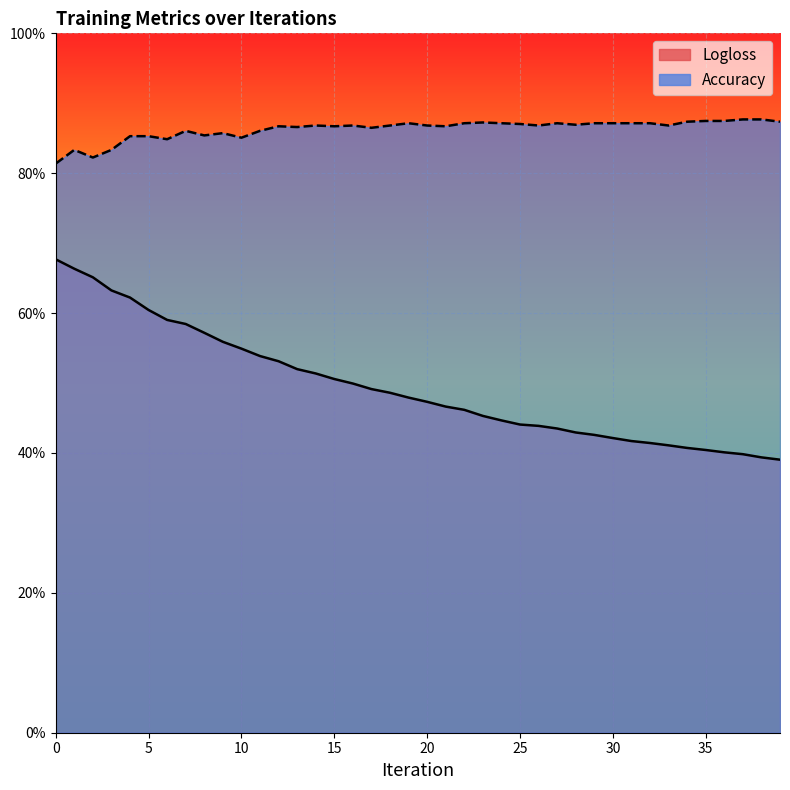

Where is Logloss nearest to the value 0?

39